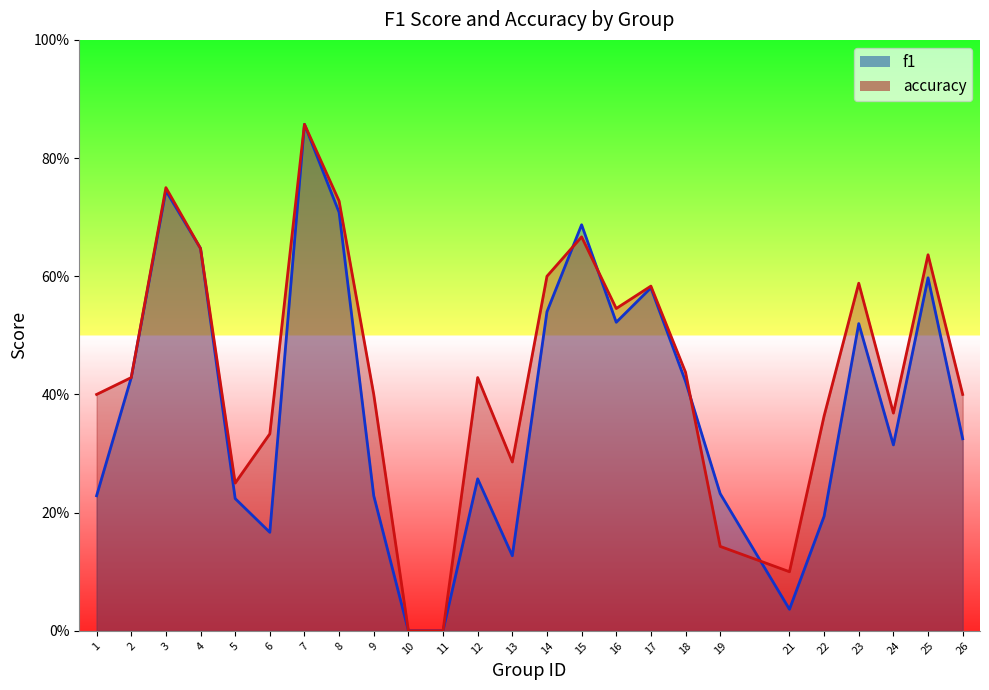

At how many categories does at least one series exceed 0?

23